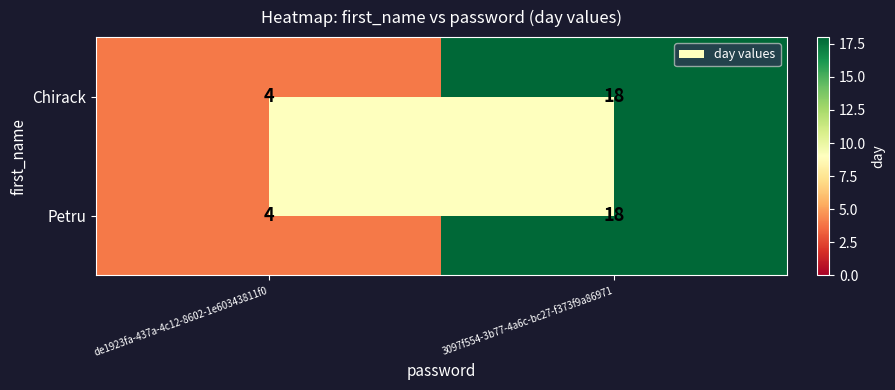

Which label corresponds to the smallest value in the chart?

de1923fa-437a-4c12-8602-1e60343811f0